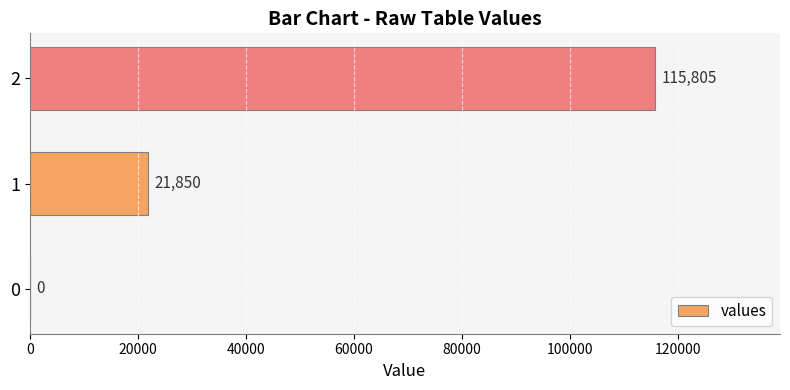

How many categories are shown in the chart?

3